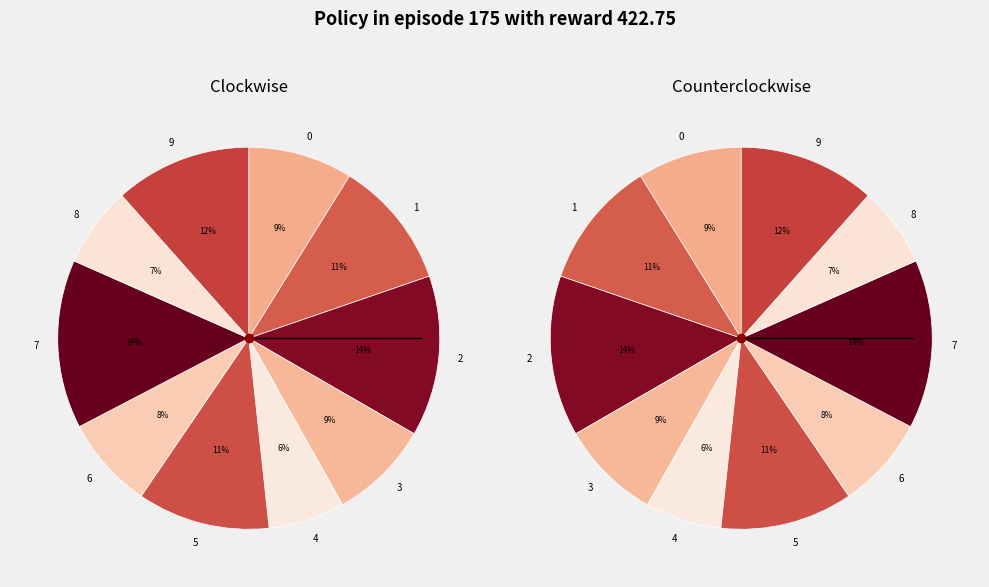

Rank the categories by value from highest to lowest.

7, 2, 9, 5, 1, 0, 3, 6, 8, 4